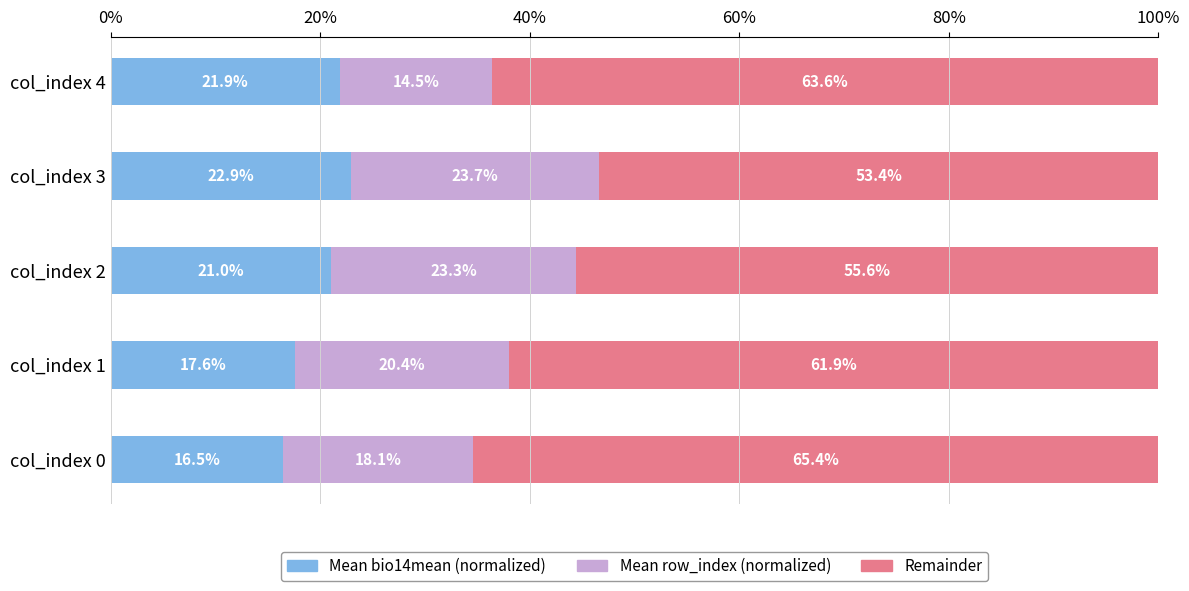

What is the difference between the maximum and second lowest values in the Mean bio14mean (normalized) series?

5.3